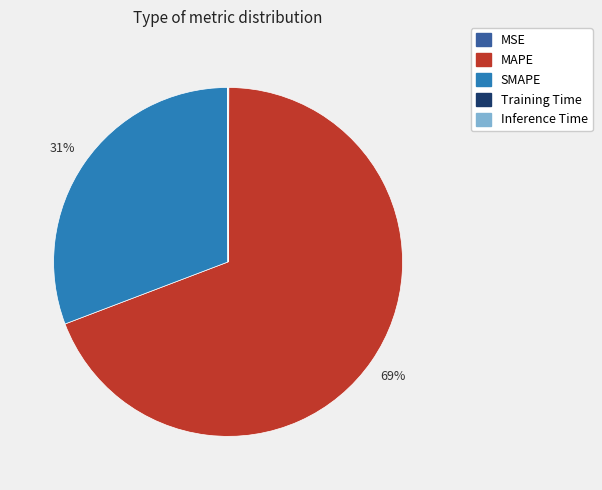

What is the largest slice in the pie chart?

MAPE